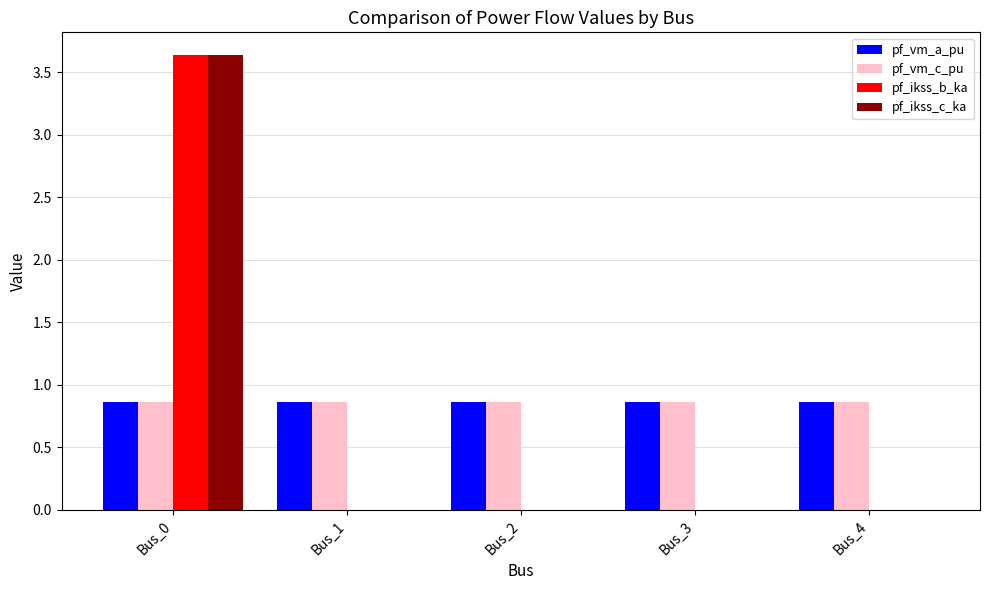

What is the sum of all pf_ikss_b_ka values?

3.6